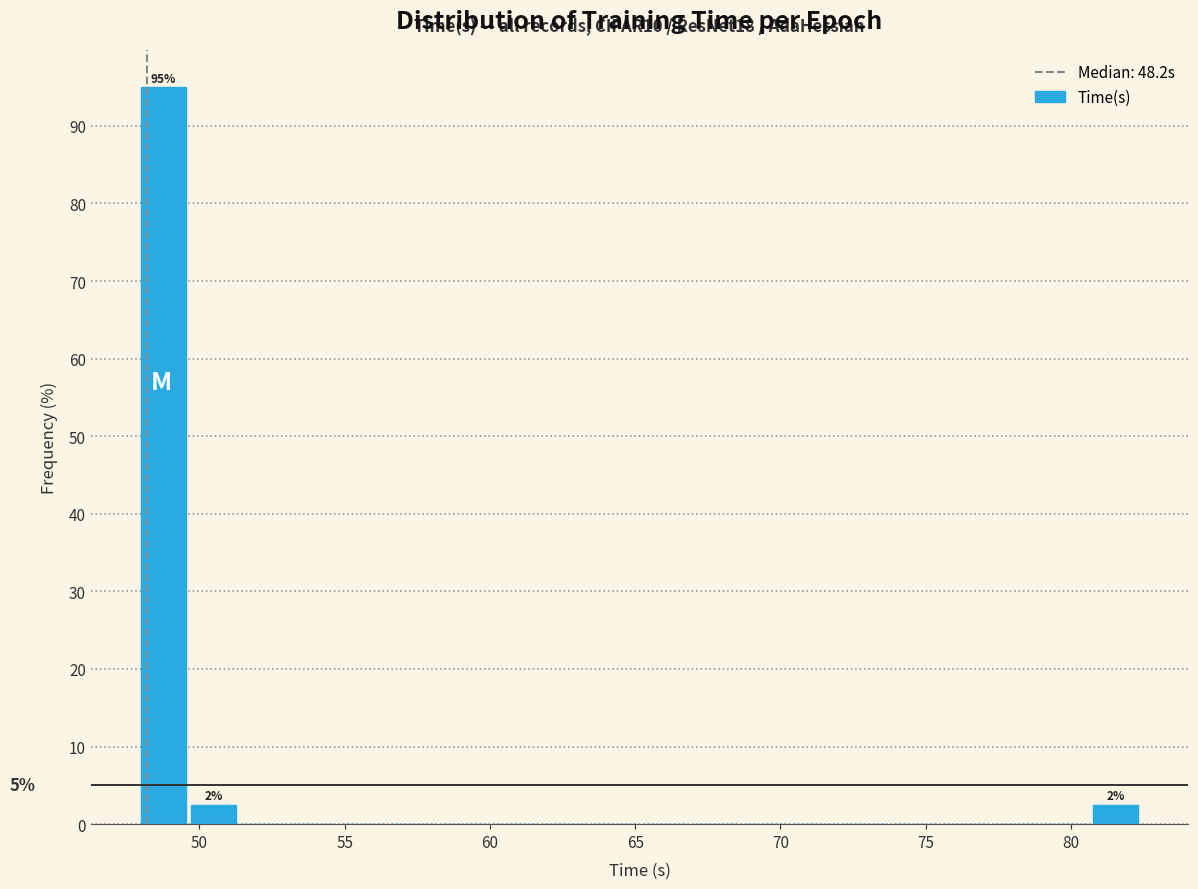

Around what value on the x-axis is the tallest bar? Give the approximate position of its centre, as read against the axis.

49.0